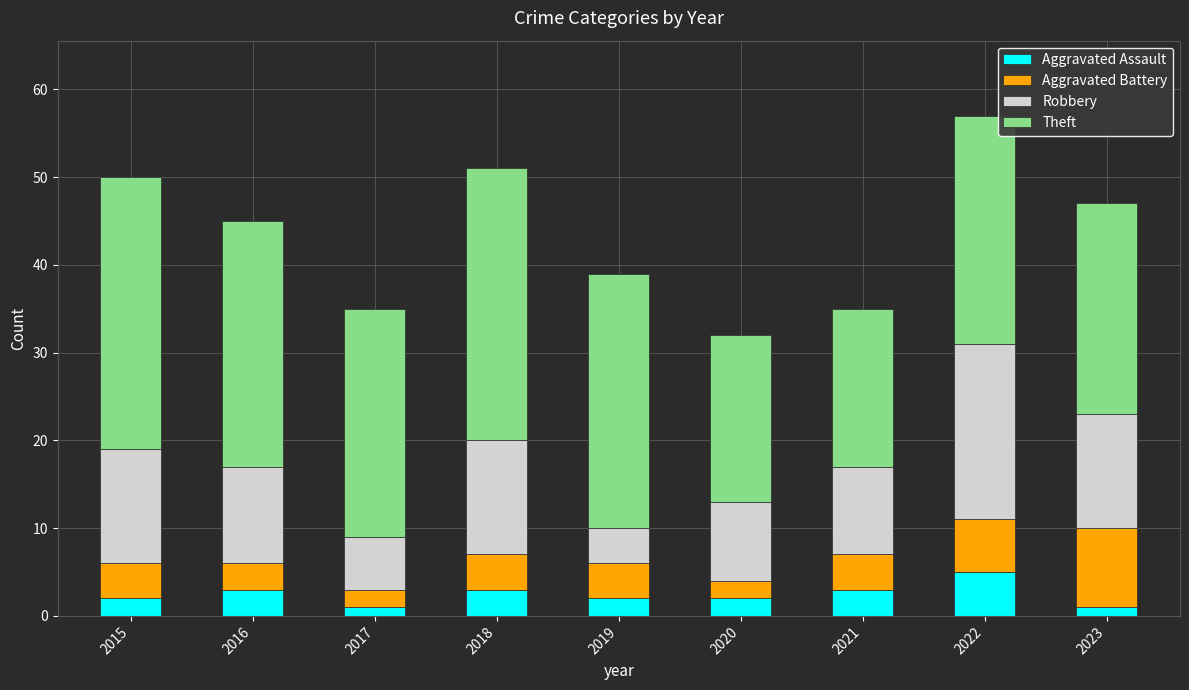

At which category is the sum across all series the highest?

2022